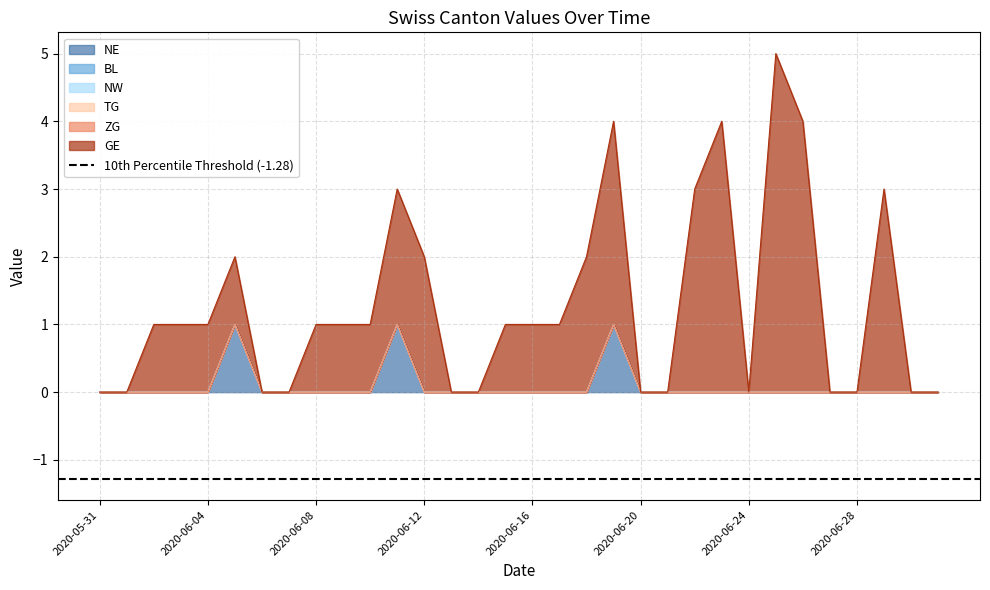

True or false: GE has a value of 1 at 2020-06-16.

False